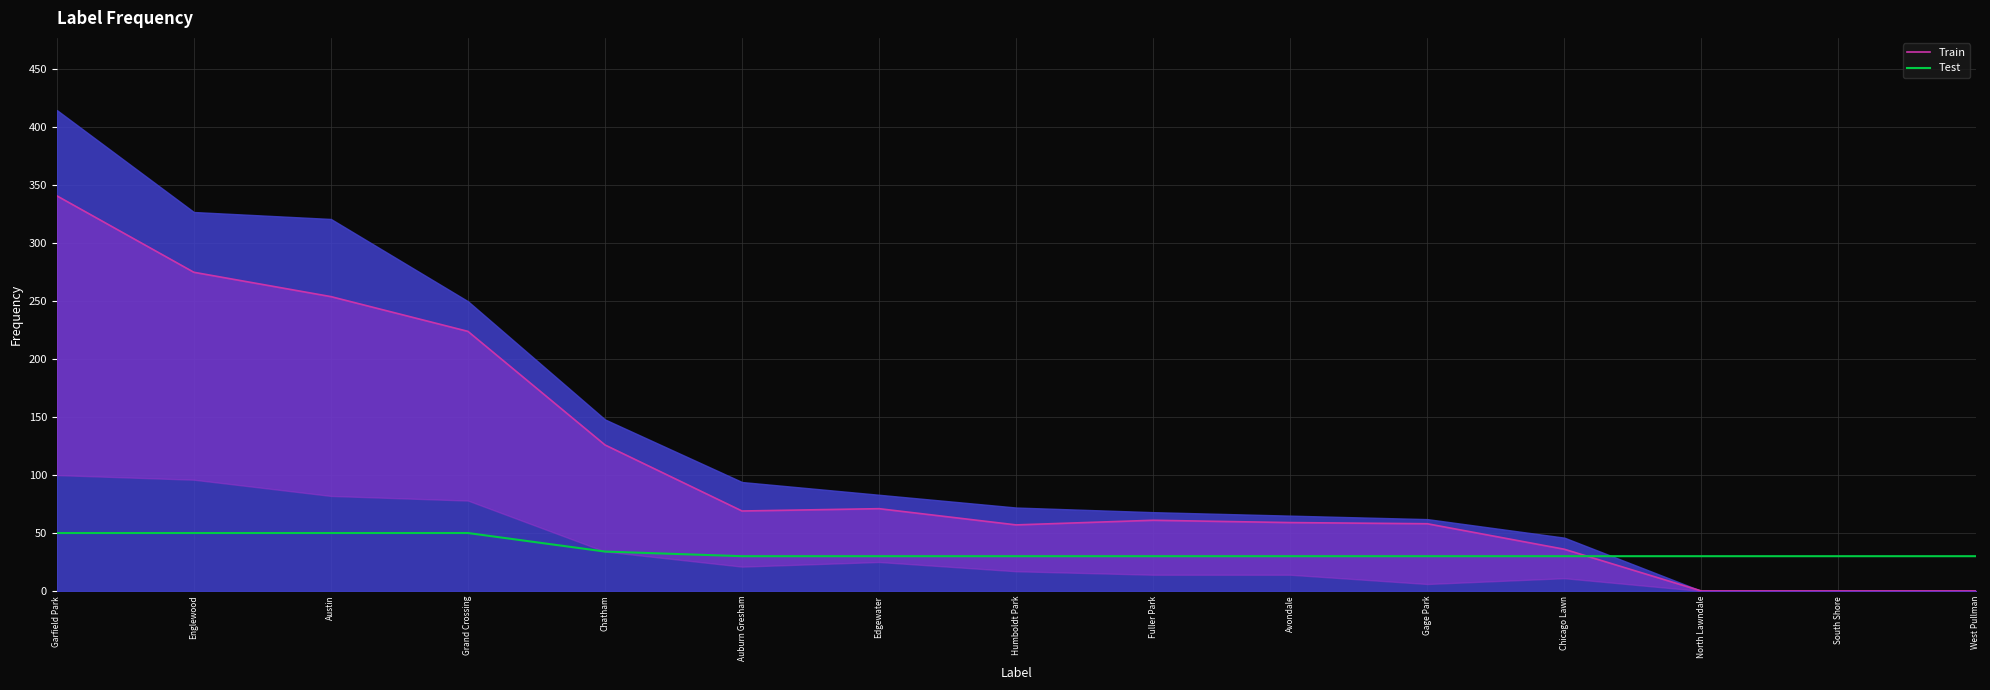

True or false: Test has a value of 14 at Garfield Park.

False